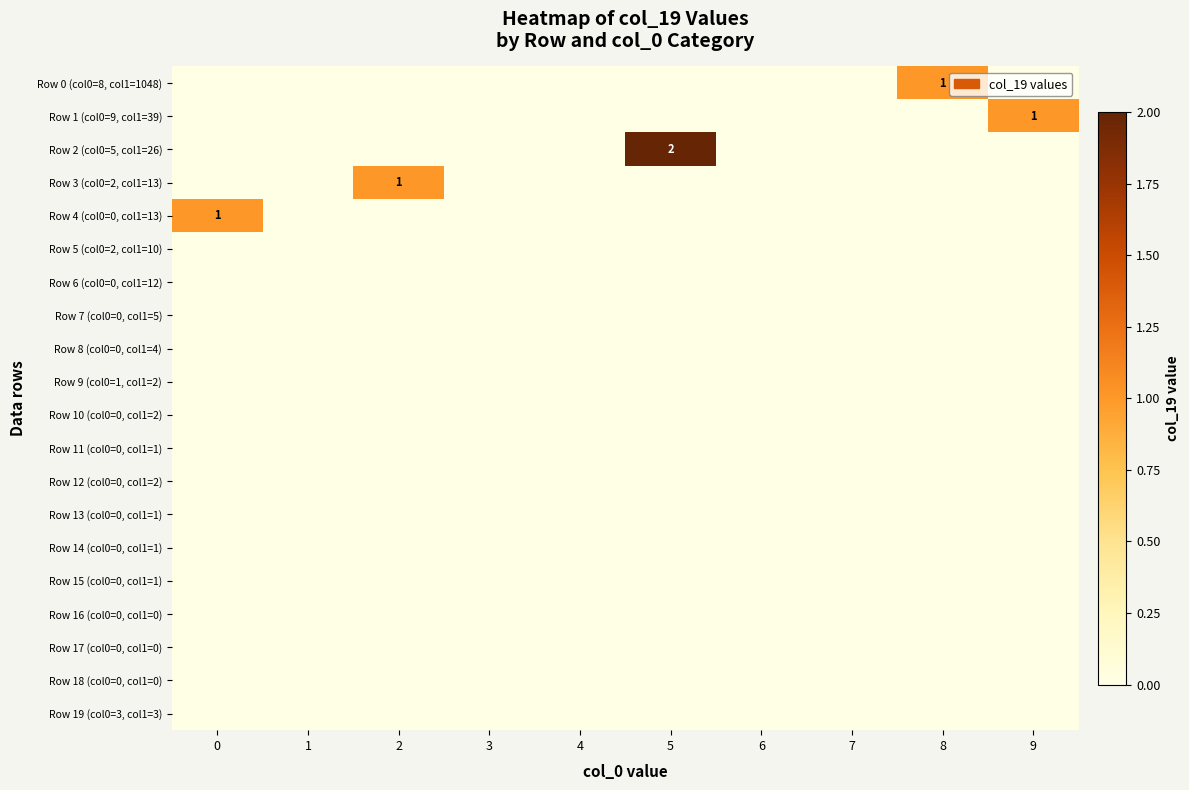

True or false: Row 3 (col0=2, col1=13) has a value of 2 at 2.

False